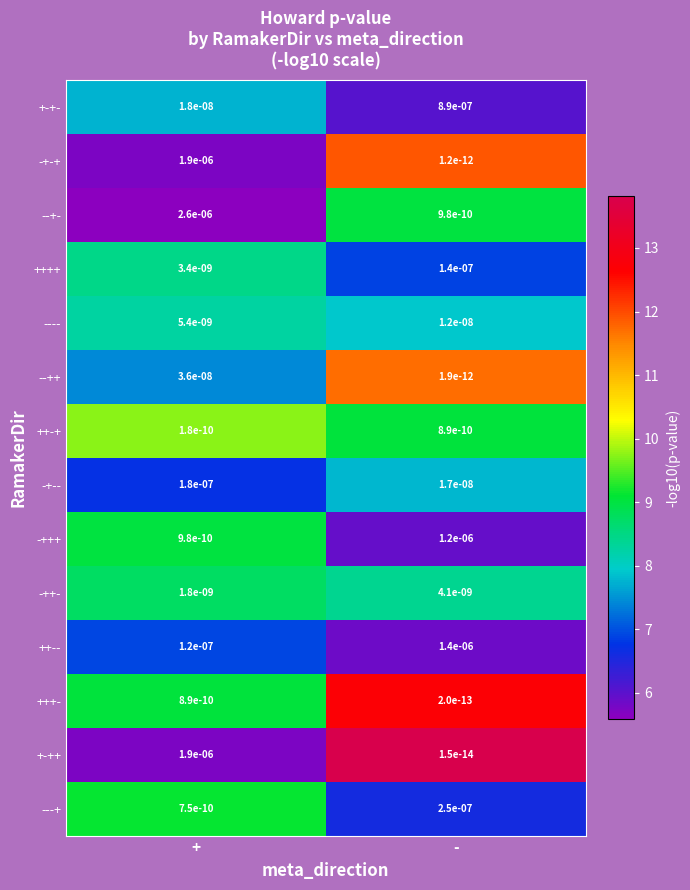

The value of -+-- at + is 0.0. True or false?

True